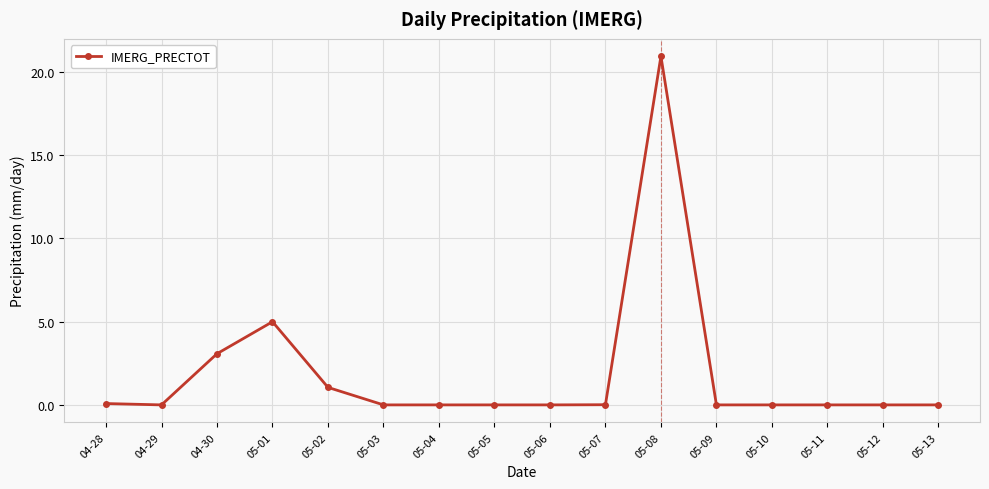

True or false: the data has more than 1 interior local peaks.

True